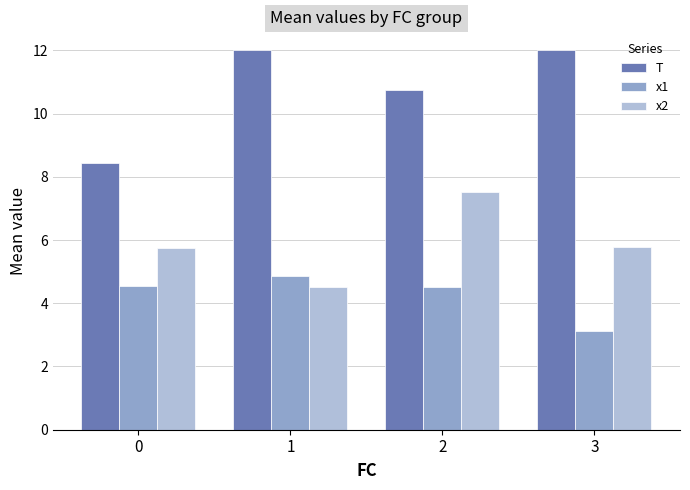

What is the maximum value for x2?

7.5